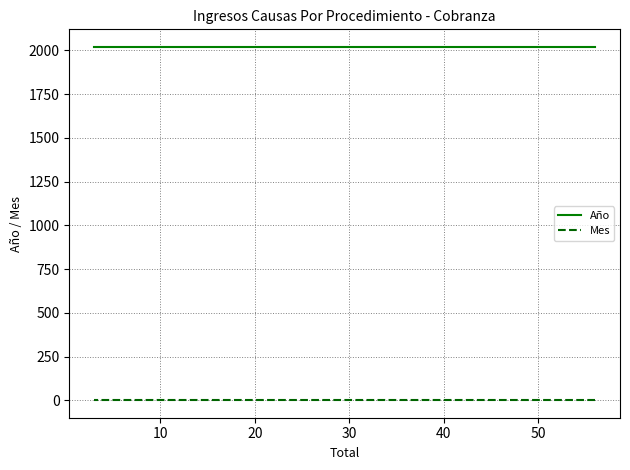

Is this an area chart (filled region under the line)?

No